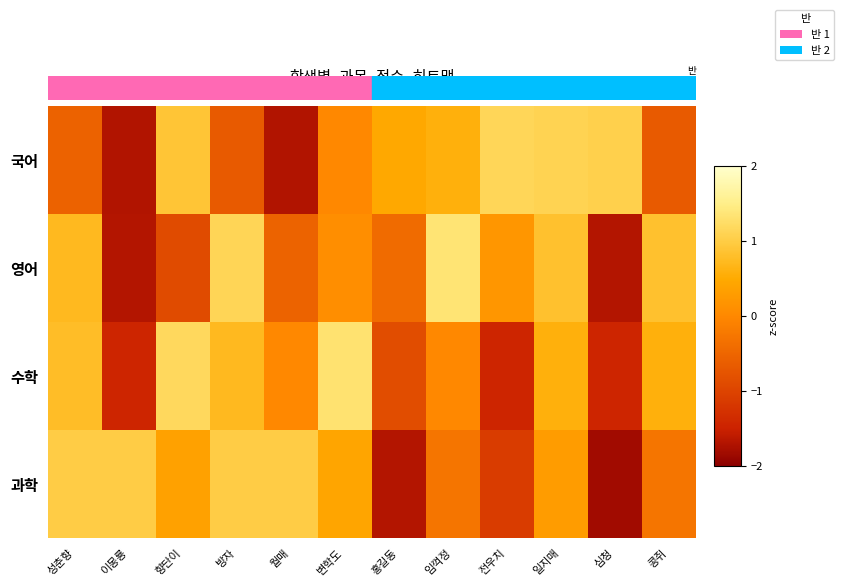

At which category does the chart reach its minimum across all series?

심청